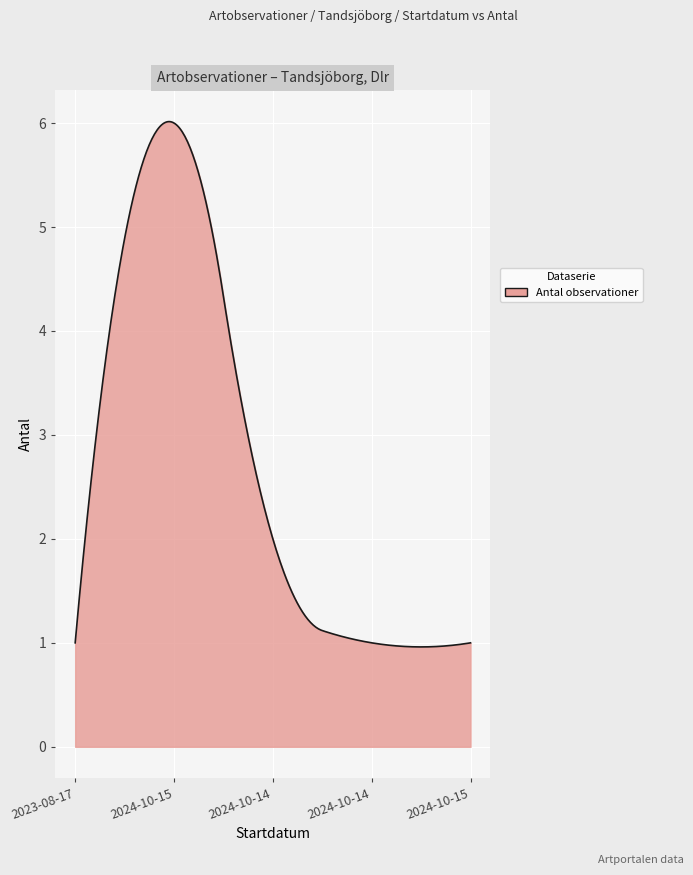

What is the difference between the maximum and minimum values?

5.1